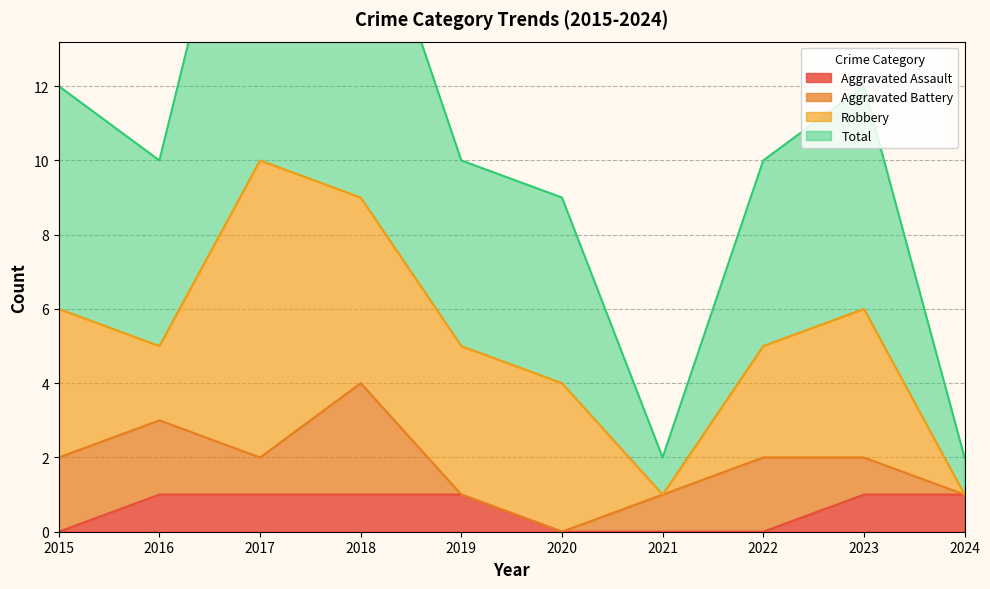

What is the total value across all series at 2018?

19